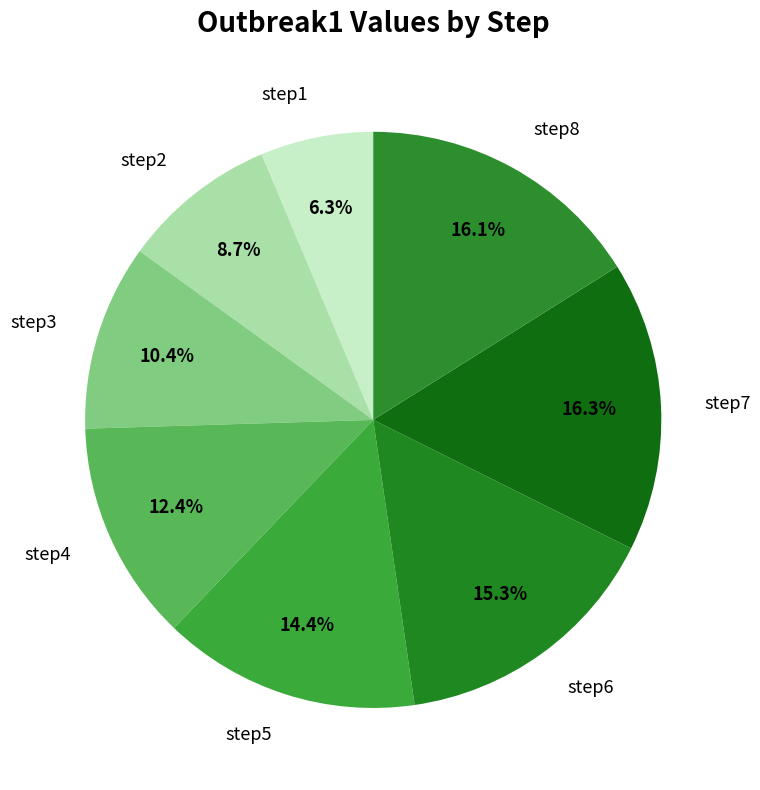

What percentage is the step2 slice, to the nearest percent?

9%